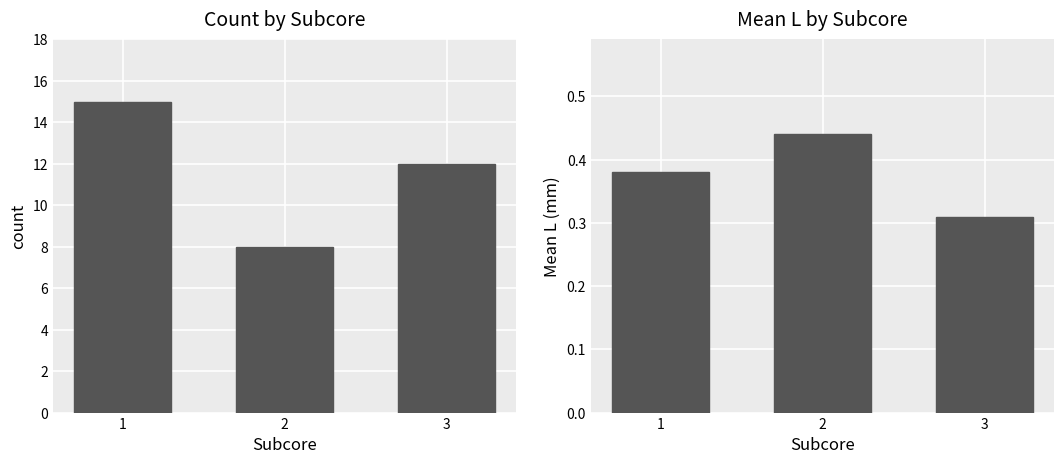

What is the value of the Mean L bar at the 1st from the left?

0.4